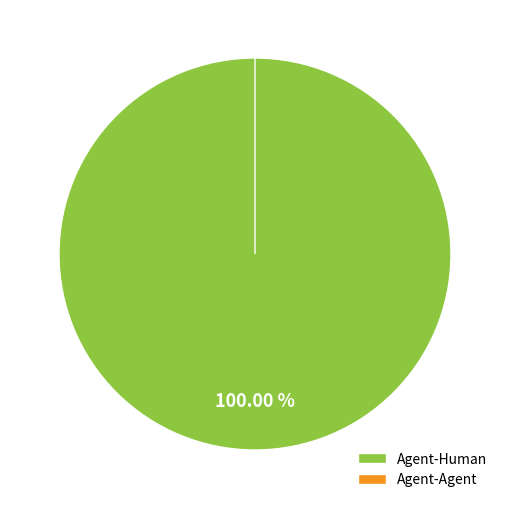

Count the number of slices in the pie.

2